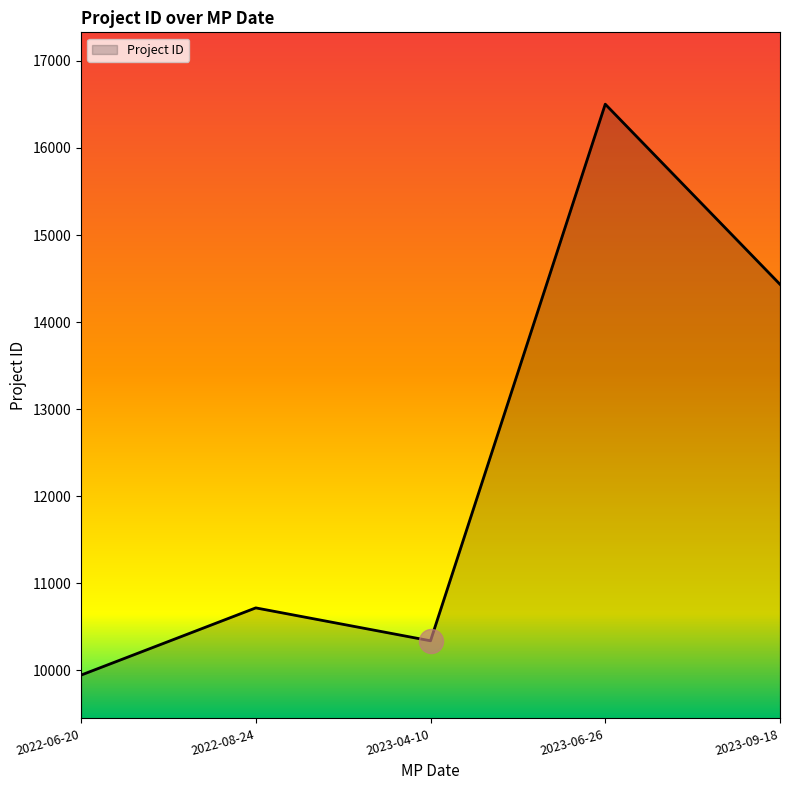

What is the ratio of the value at 2022-06-20 to the value at 2023-04-10?

1.0